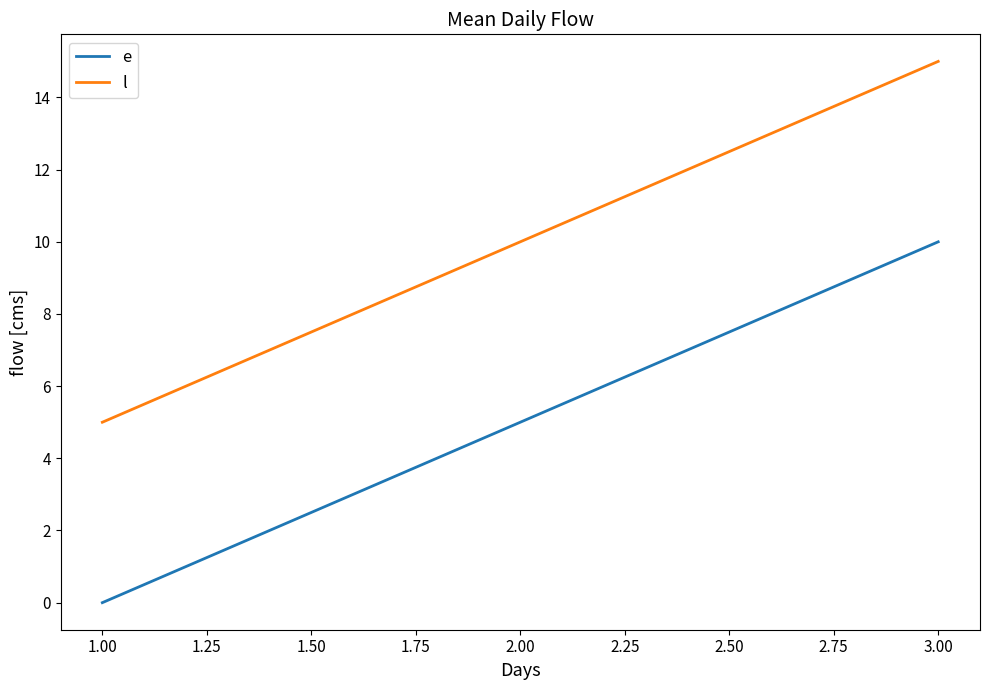

List the series in order of their peak value, highest first.

l, e